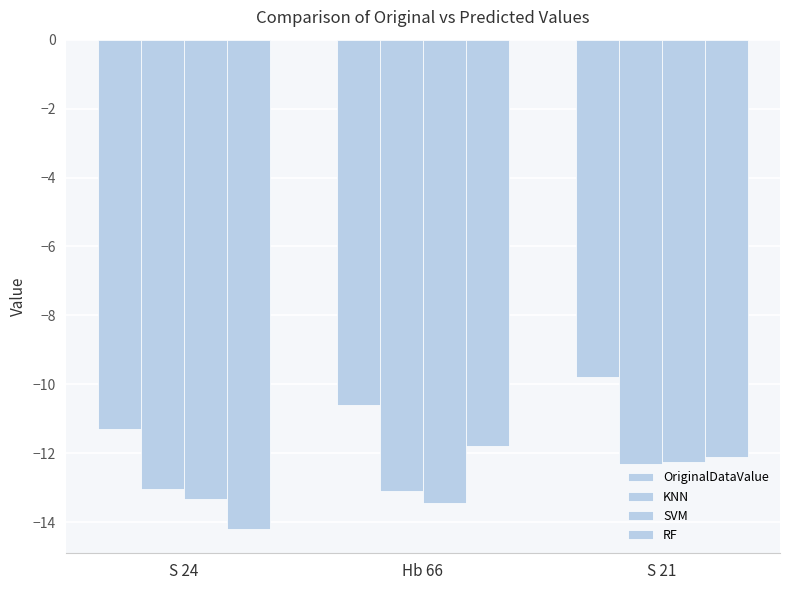

Reading left to right, extract all data points from this chart.

OriginalDataValue: -11.3	-10.6	-9.8
KNN: -13.1	-13.1	-12.3
SVM: -13.3	-13.5	-12.2
RF: -14.2	-11.8	-12.1